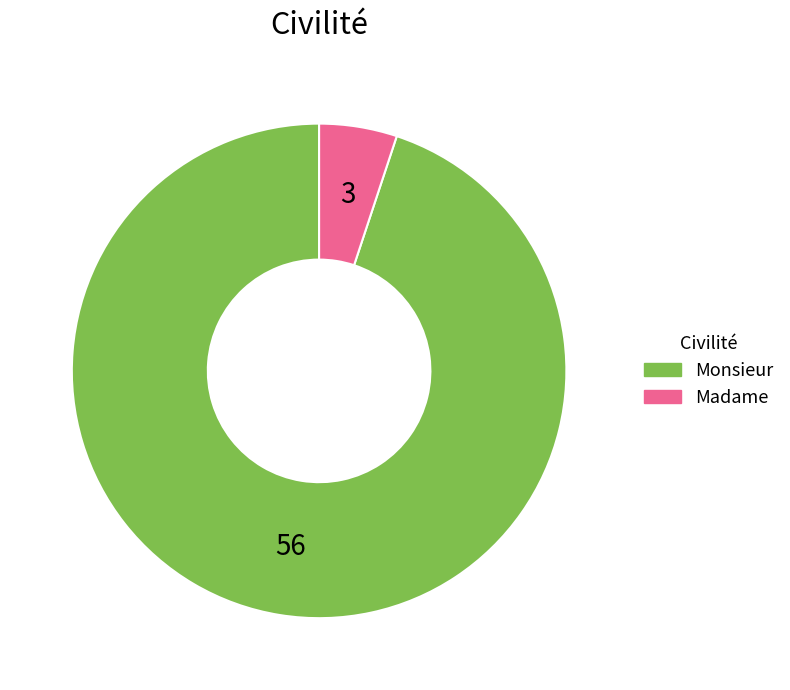

Rank the categories by value from lowest to highest.

Madame, Monsieur